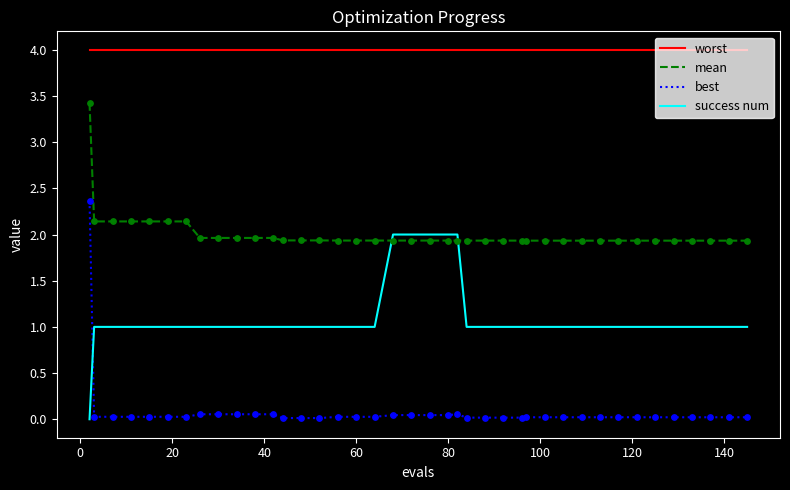

Which series has the largest total across all categories?

worst